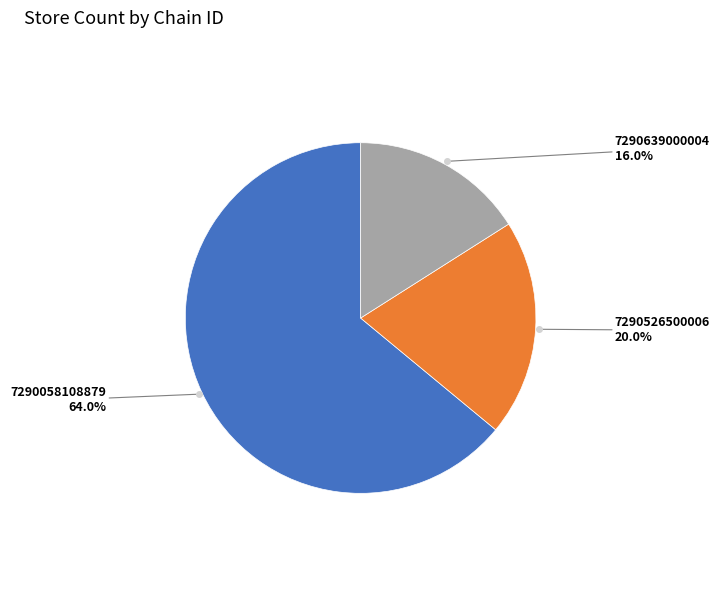

How many segments does this pie chart have?

3